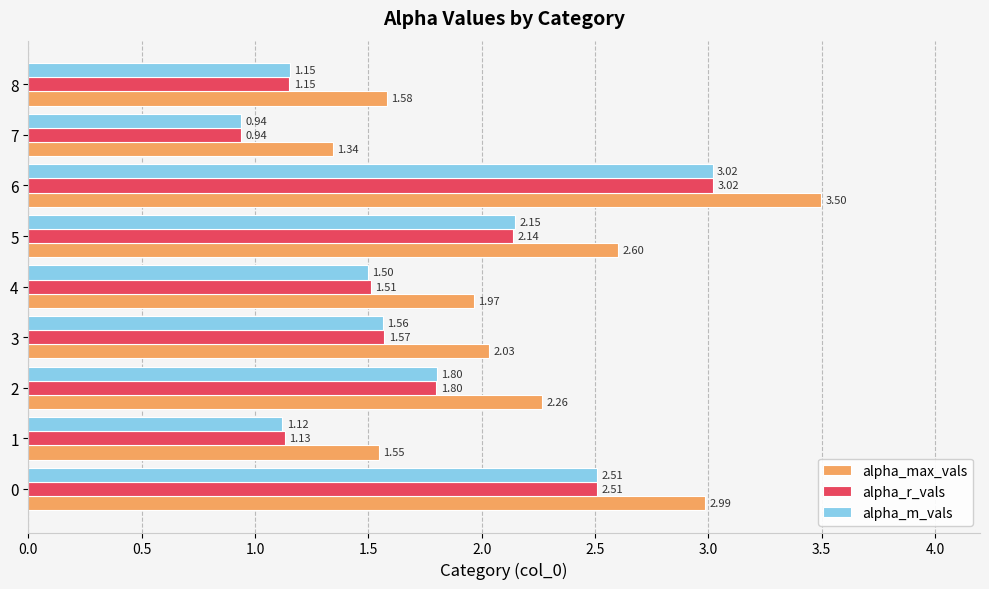

What is the difference between the highest and lowest values at 0?

0.5